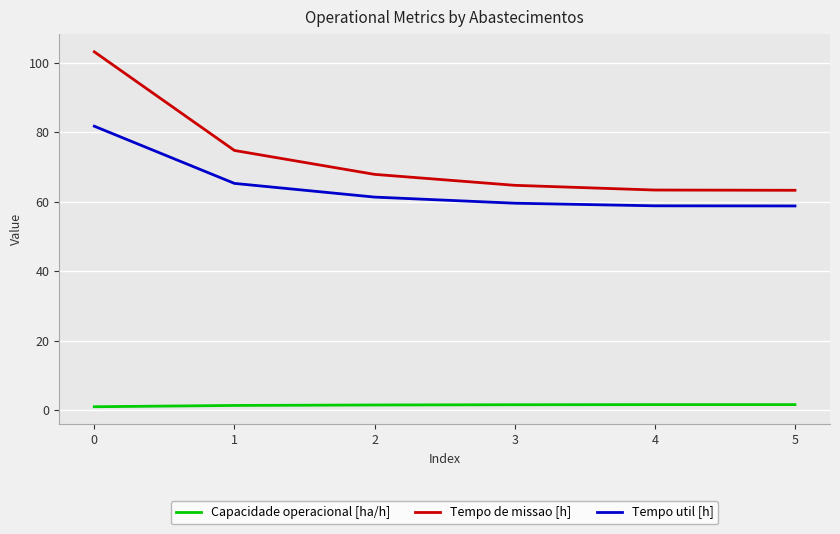

Between 0 and 2, which series saw the biggest shift?

Tempo de missao [h]